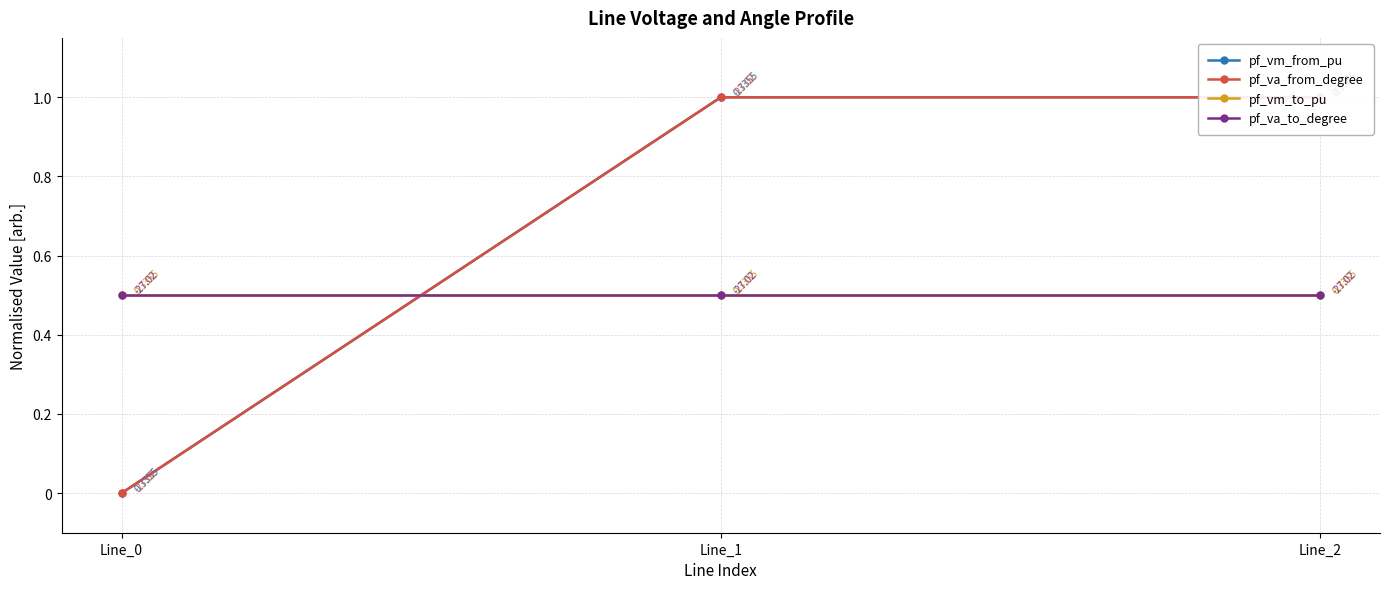

What is the greatest value displayed?

1.0